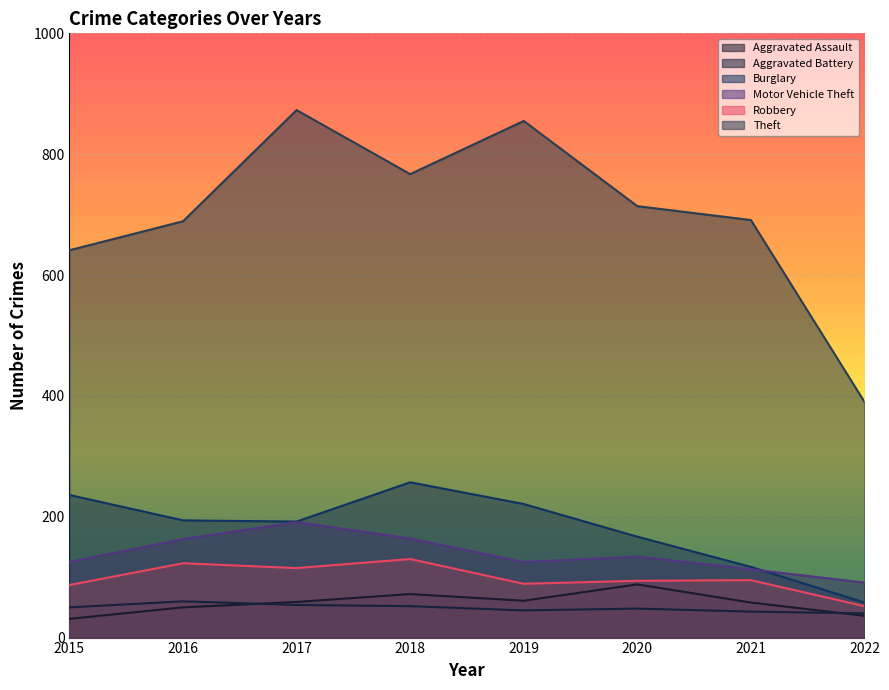

Between 2017 and 2019, which is larger?

2019